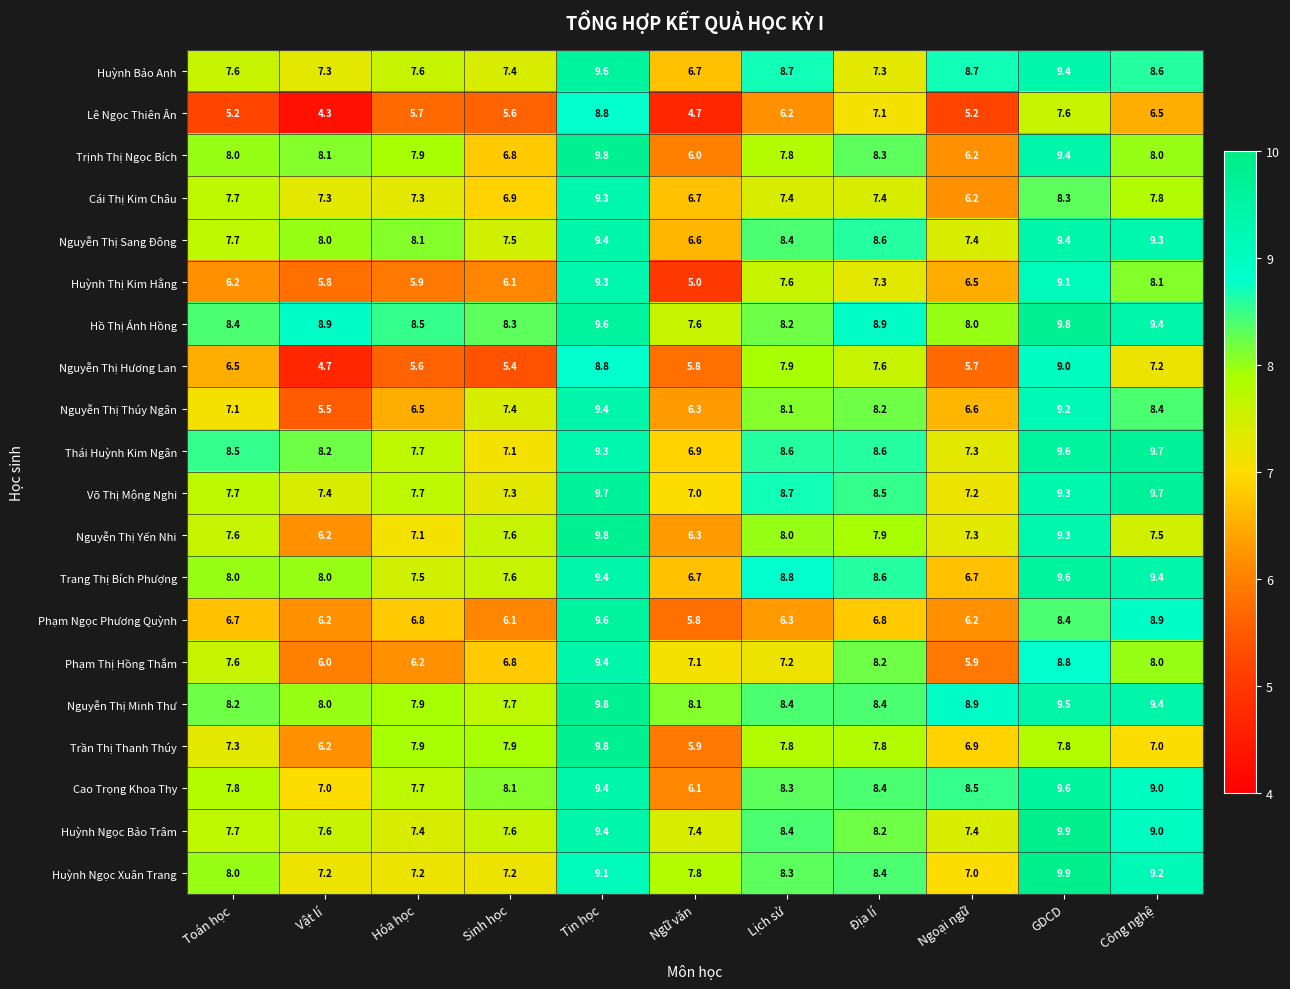

What is the sum of all Trần Thị Thanh Thúy values?

82.3